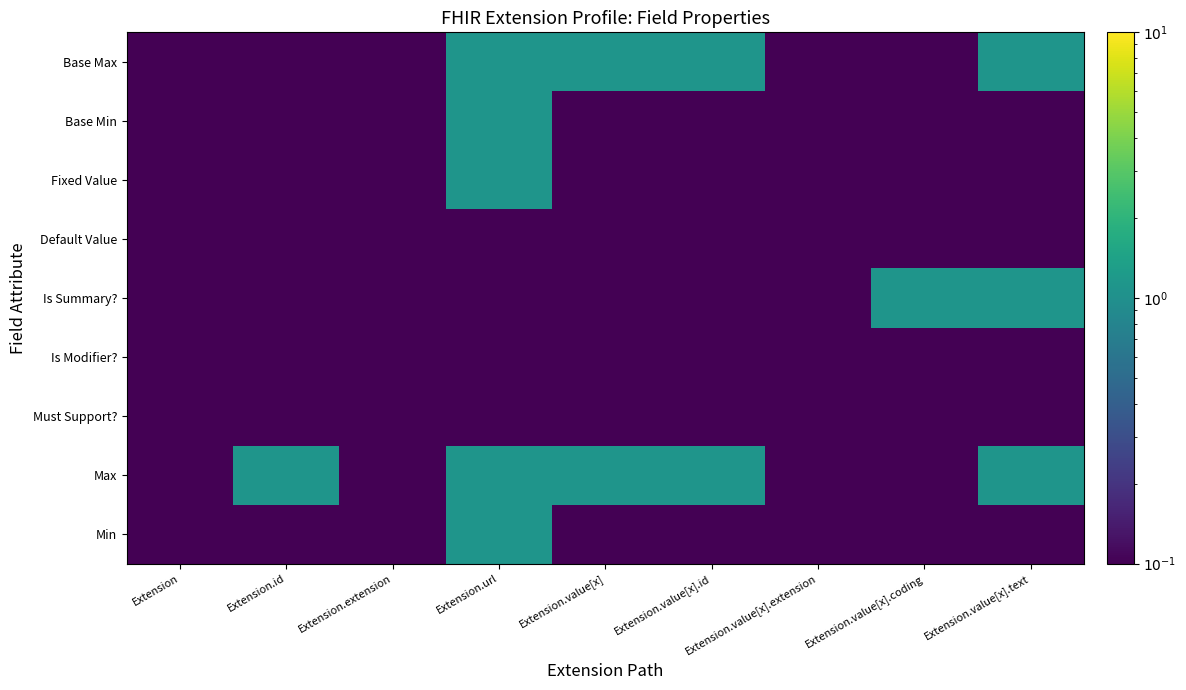

At which category is the sum across all series the highest?

Extension.url